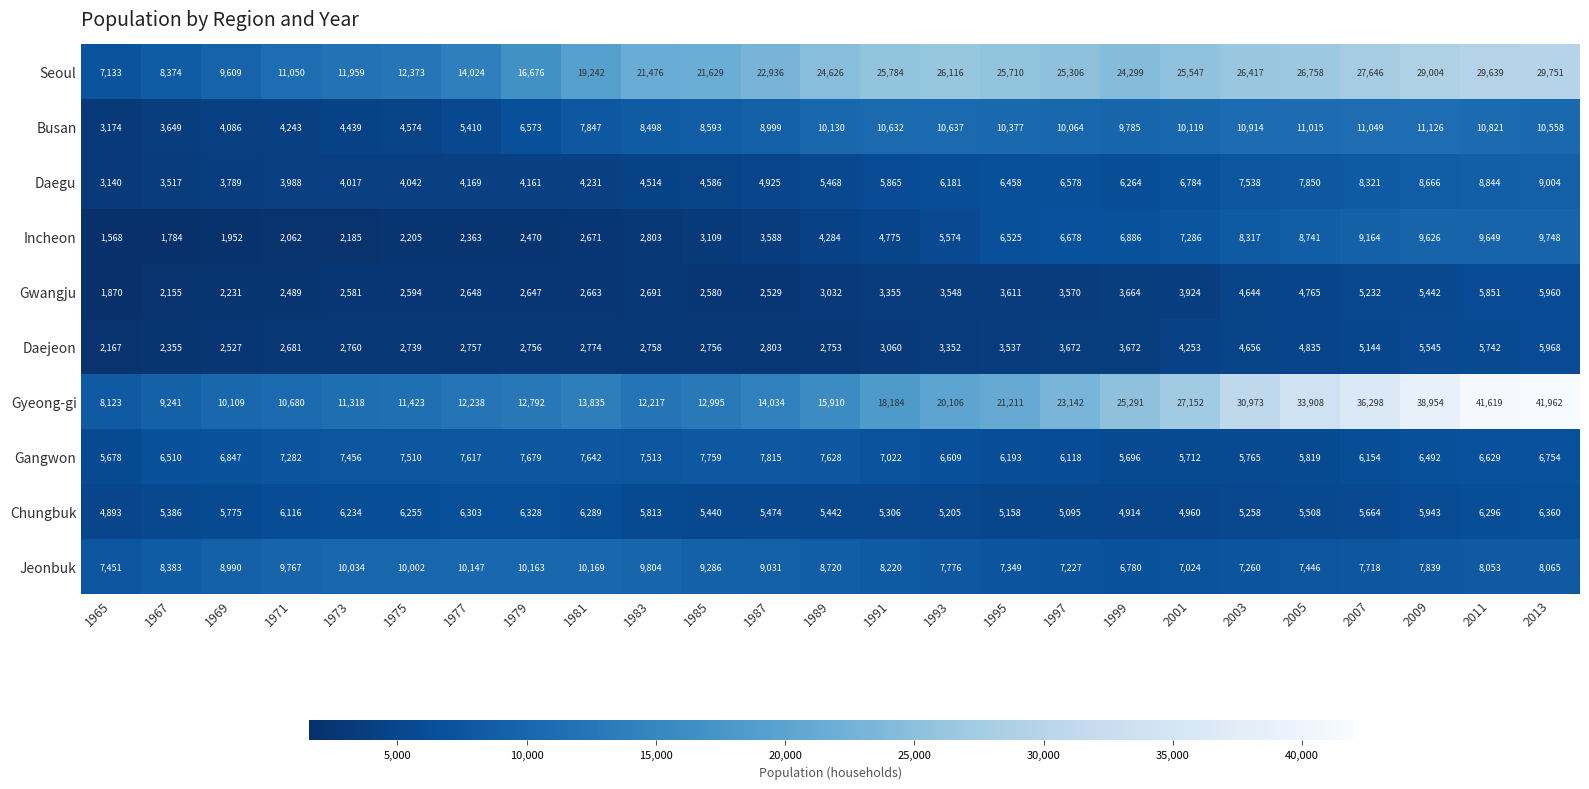

What is the difference between the Daejeon values at 2007 and 1985?

2388